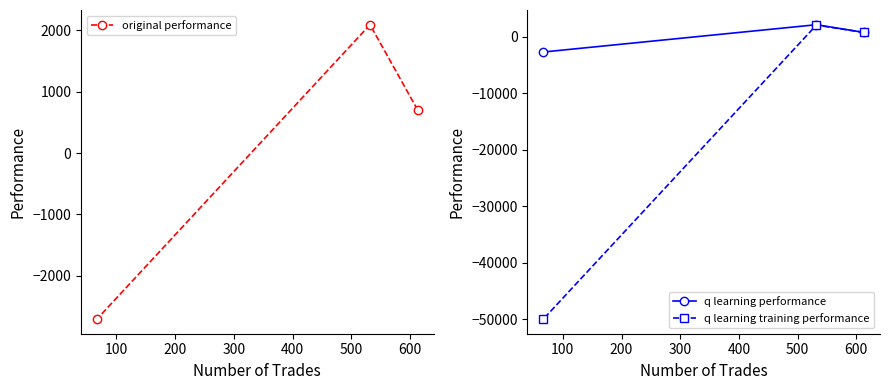

What is the highest value of the original performance series?

2093.0